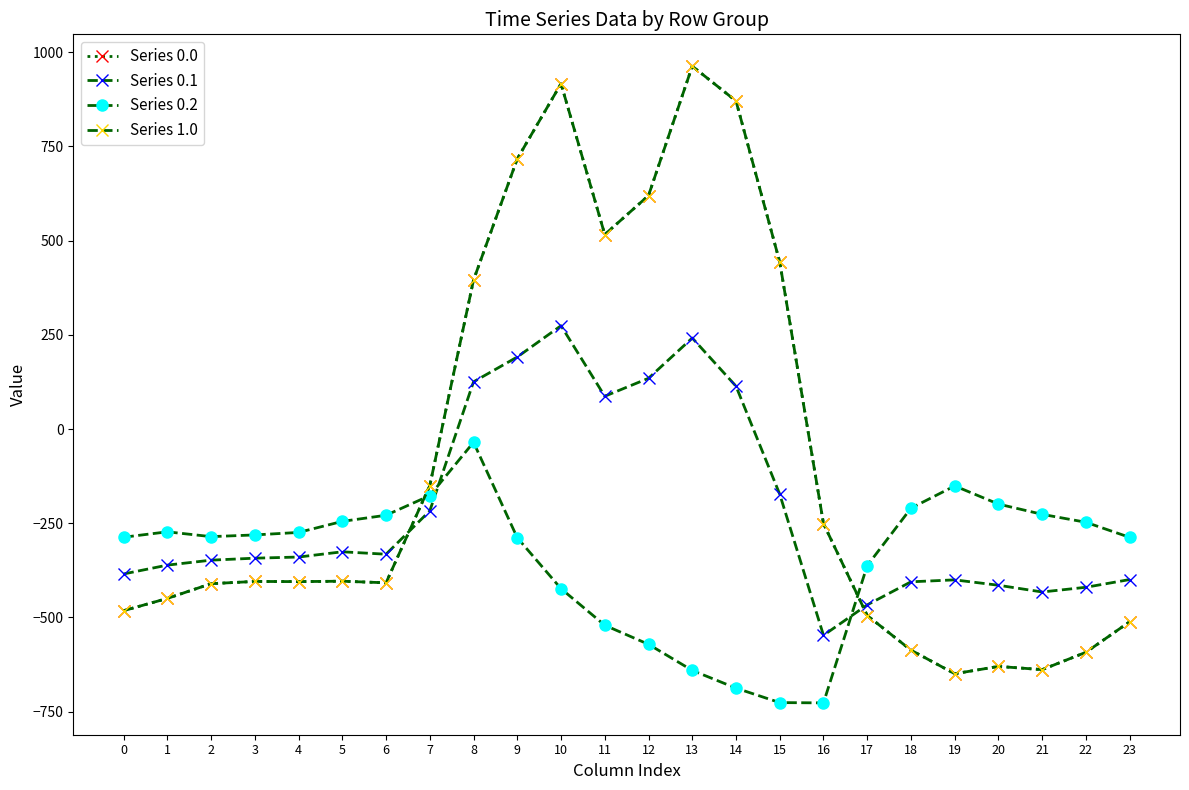

Is the value of Series 1.0 at 20 greater than the value of Series 0.1 at 10?

No